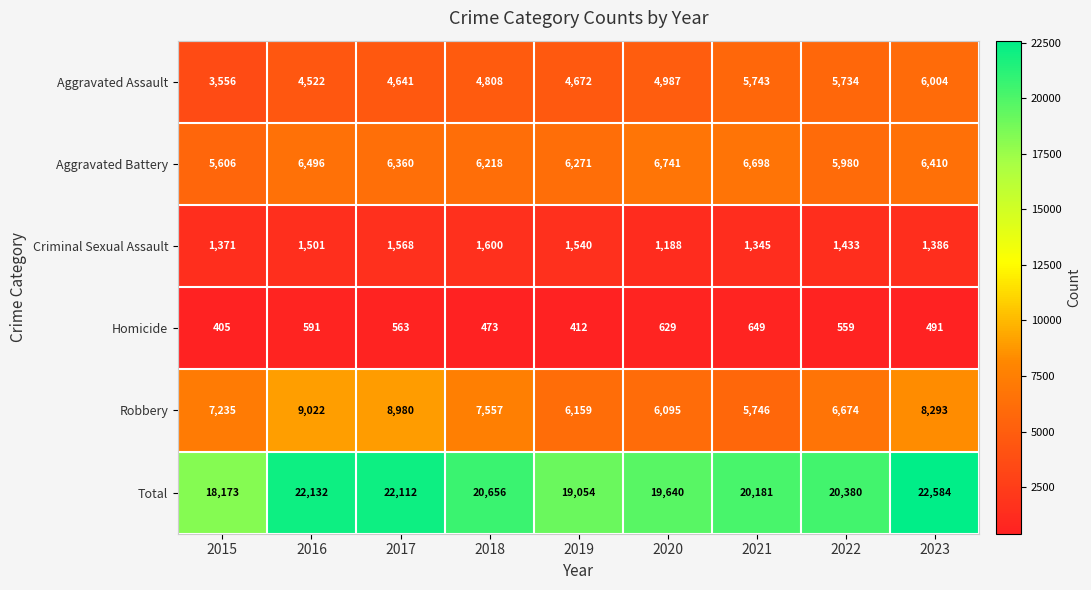

True or false: Robbery has a value of 7235 at 2015.

True